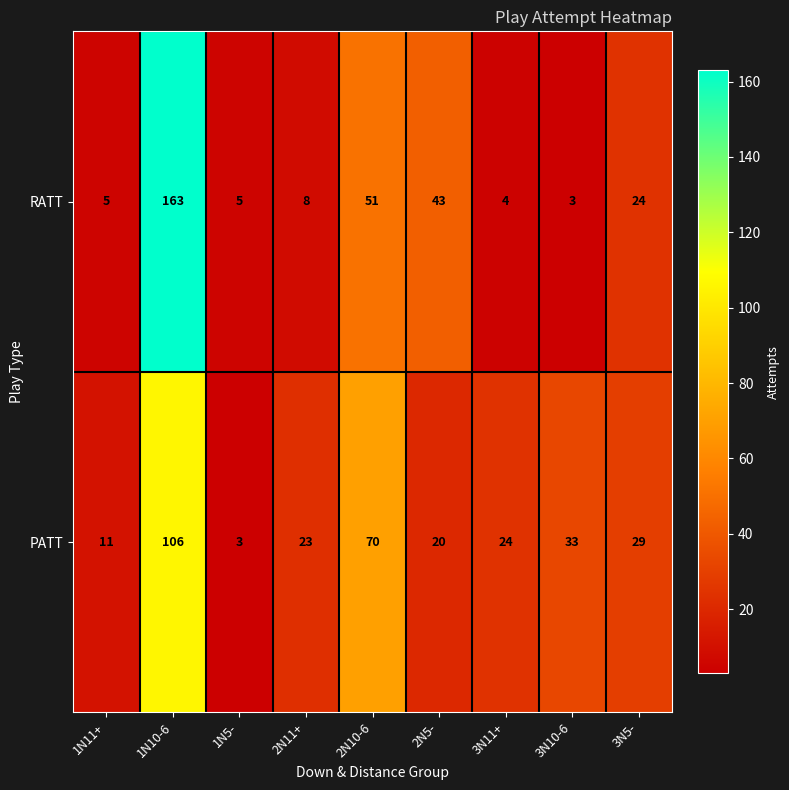

At which category is the sum across all series the highest?

1N10-6